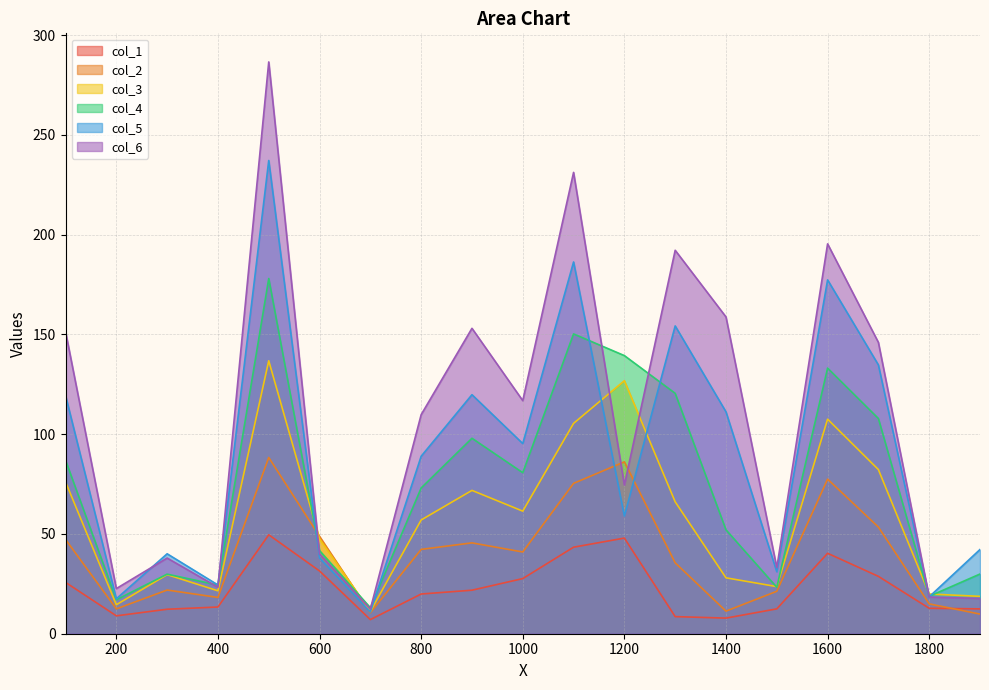

What is the average value of the col_1 series?

22.7